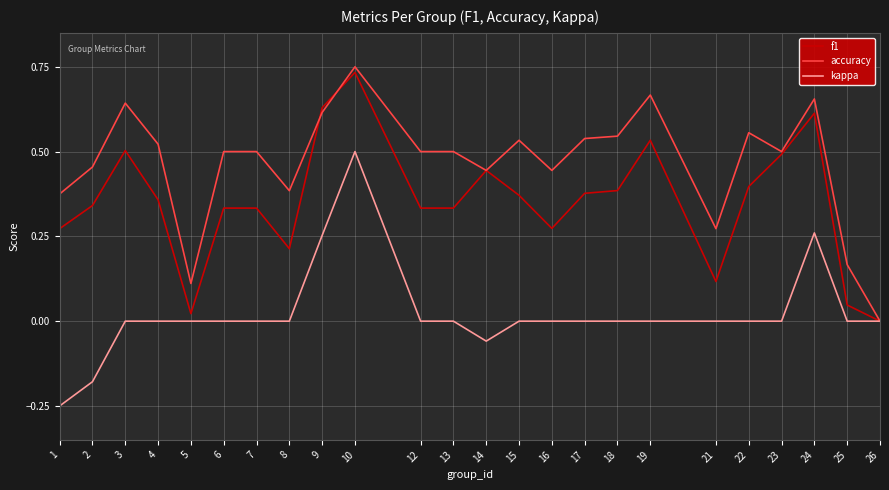

Rank the series by their average value, from lowest to highest.

kappa, f1, accuracy